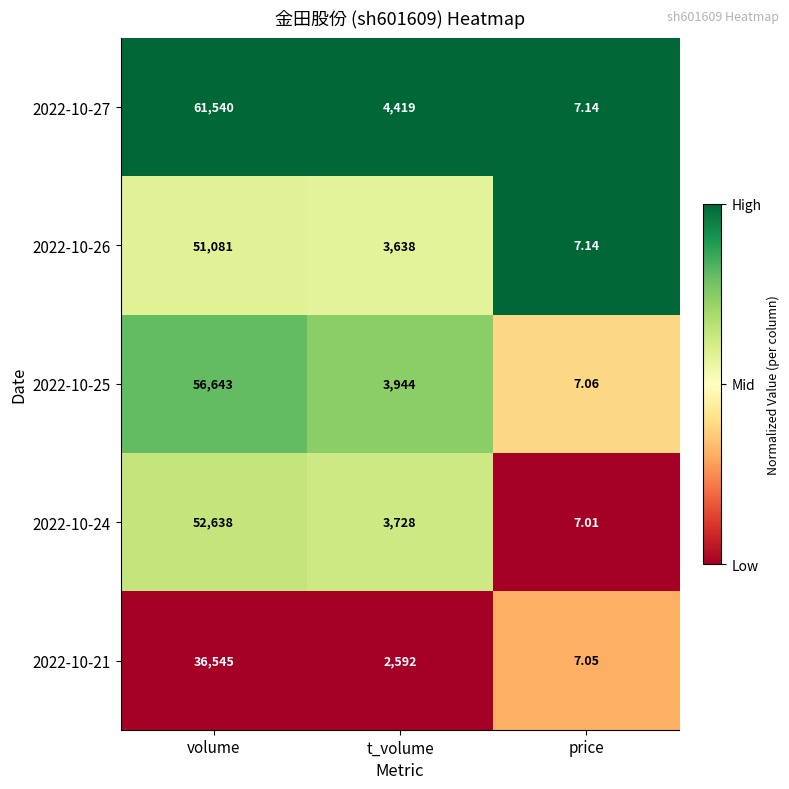

At which label is 2022-10-26 closest to 25544?

t_volume